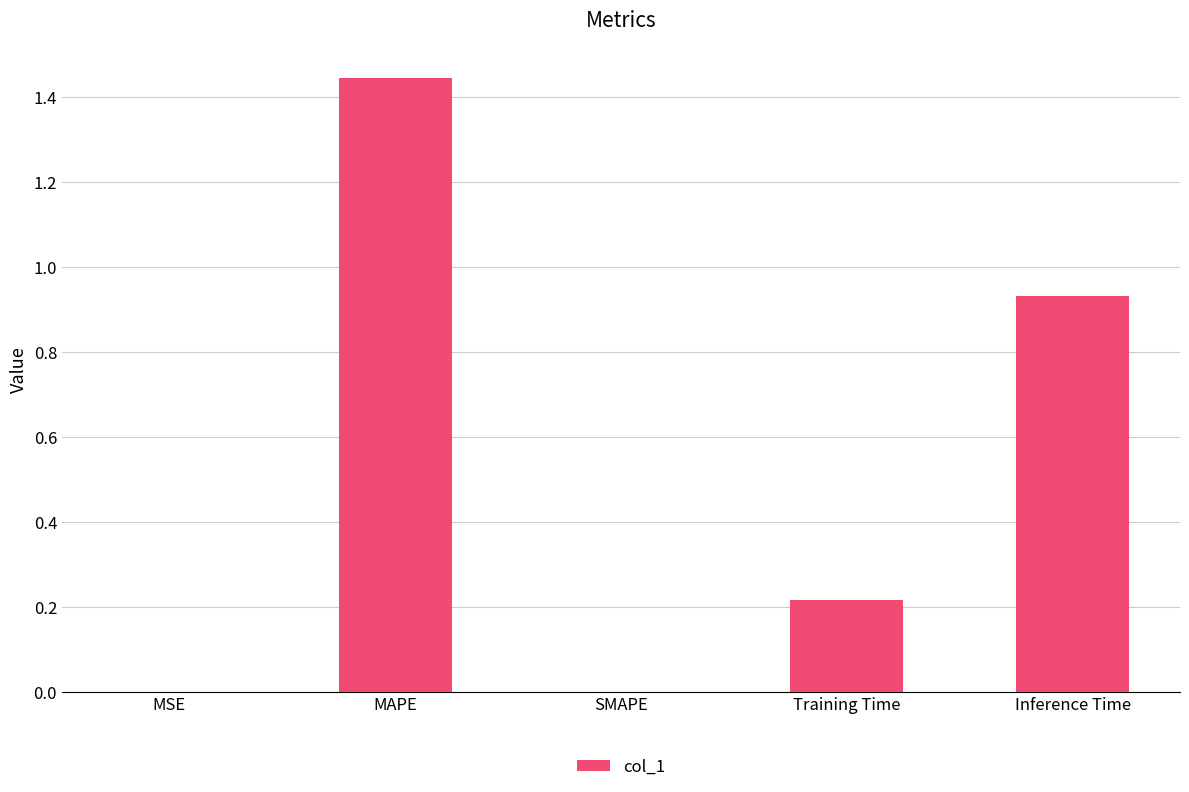

The chart shows a value of 0.0 at SMAPE. True or false?

True